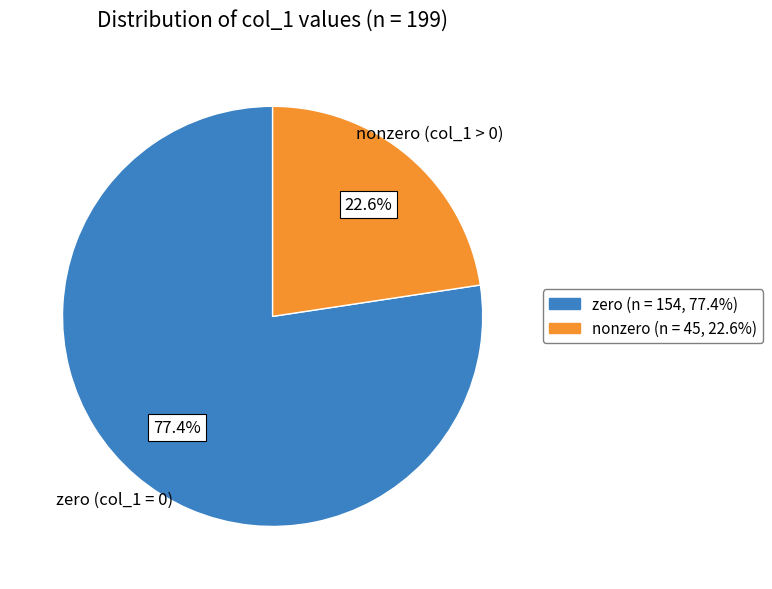

How many segments does this pie chart have?

2